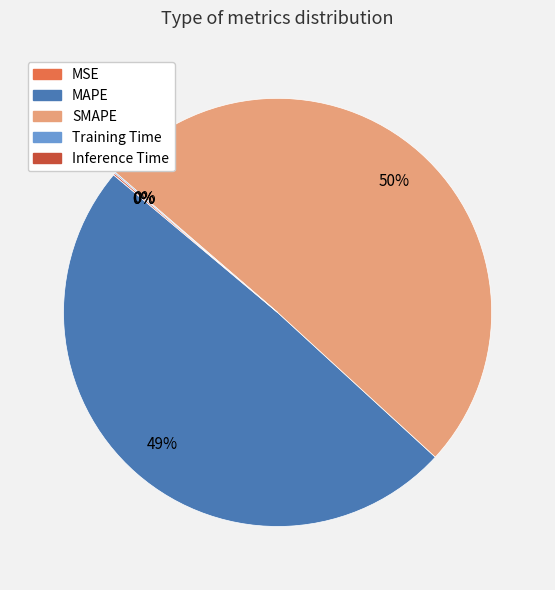

Which category has the biggest portion of the pie?

SMAPE